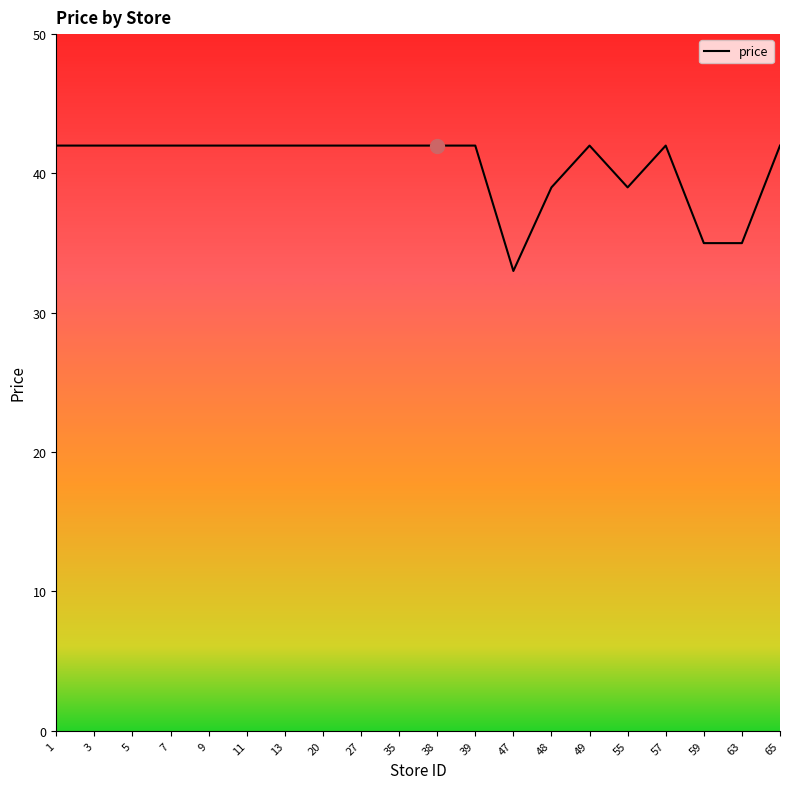

How many values are between 42 and 43?

15